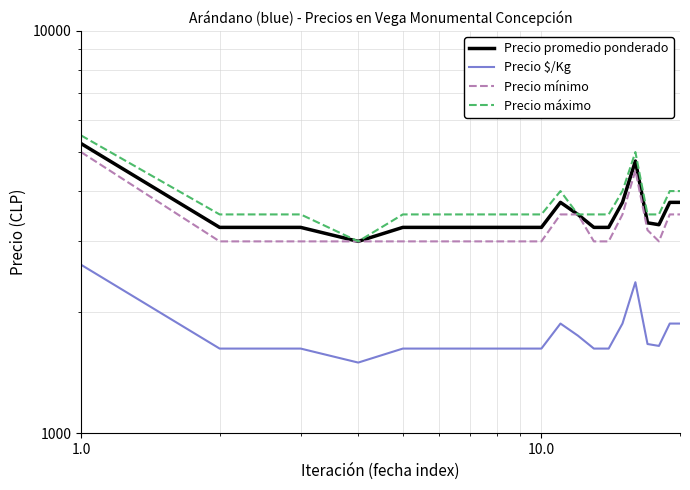

Reading right to left, transcribe all the data shown in this chart.

Precio promedio ponderado: 3750	3750	3300	3336	4750	3750	3250	3250	3500	3750	3250	3250	3250	3250	3250	3250	3000	3250	3250	5250
Precio $/Kg: 1875	1875	1650	1668	2375	1875	1625	1625	1750	1875	1625	1625	1625	1625	1625	1625	1500	1625	1625	2625
Precio mínimo: 3500	3500	3000	3200	4500	3500	3000	3000	3500	3500	3000	3000	3000	3000	3000	3000	3000	3000	3000	5000
Precio máximo: 4000	4000	3500	3500	5000	4000	3500	3500	3500	4000	3500	3500	3500	3500	3500	3500	3000	3500	3500	5500